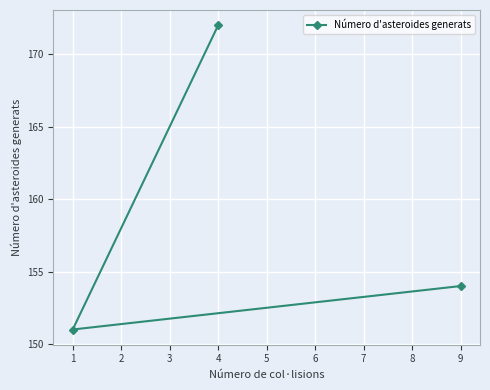

What is the change in value from 4 to 9?

-18